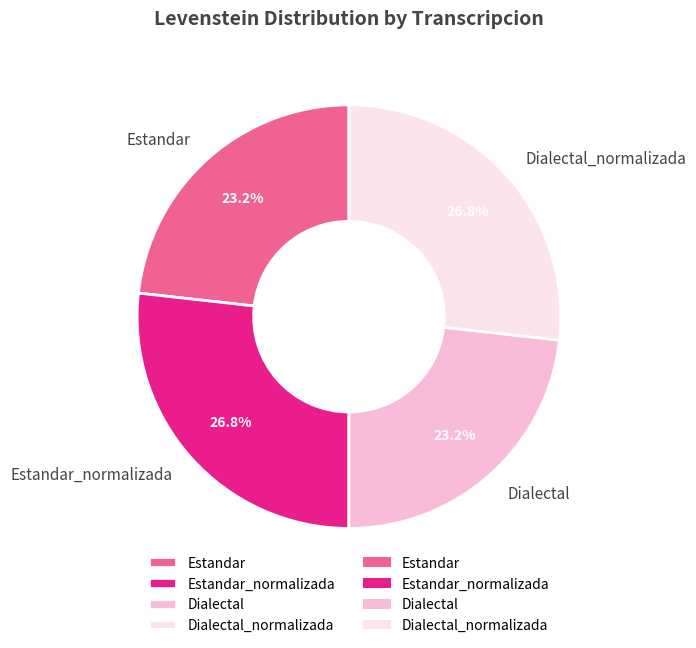

Is there a majority slice in this chart?

No